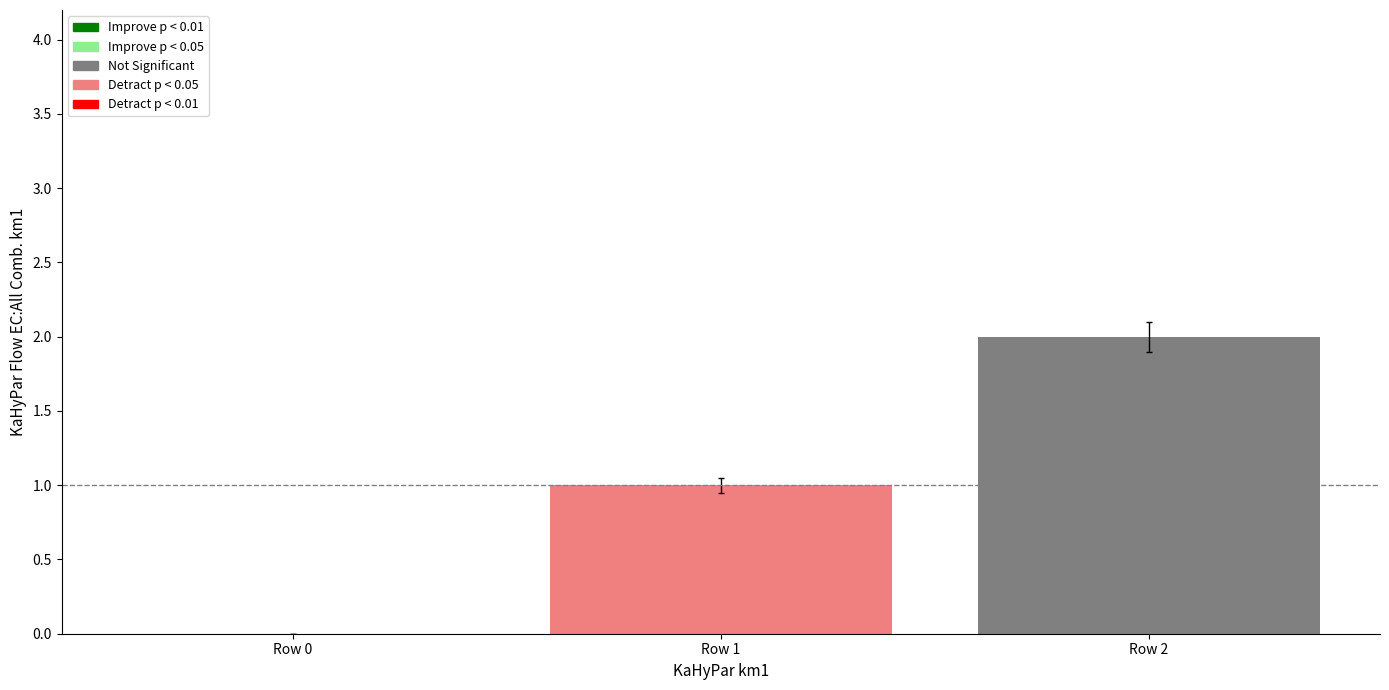

How many distinct data groups are displayed?

1